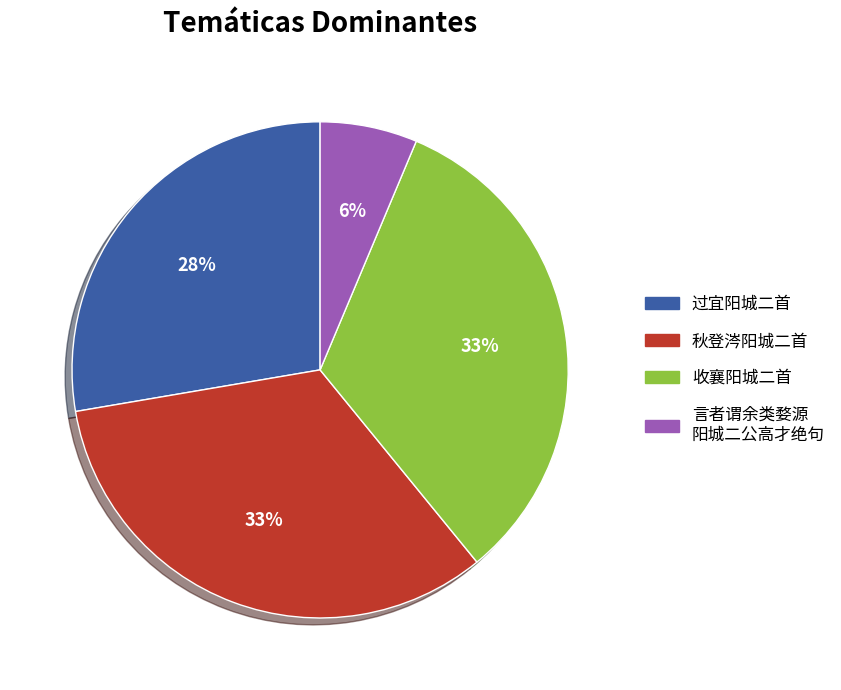

To the nearest percent, what is the difference between the largest and smallest slice percentages?

27%